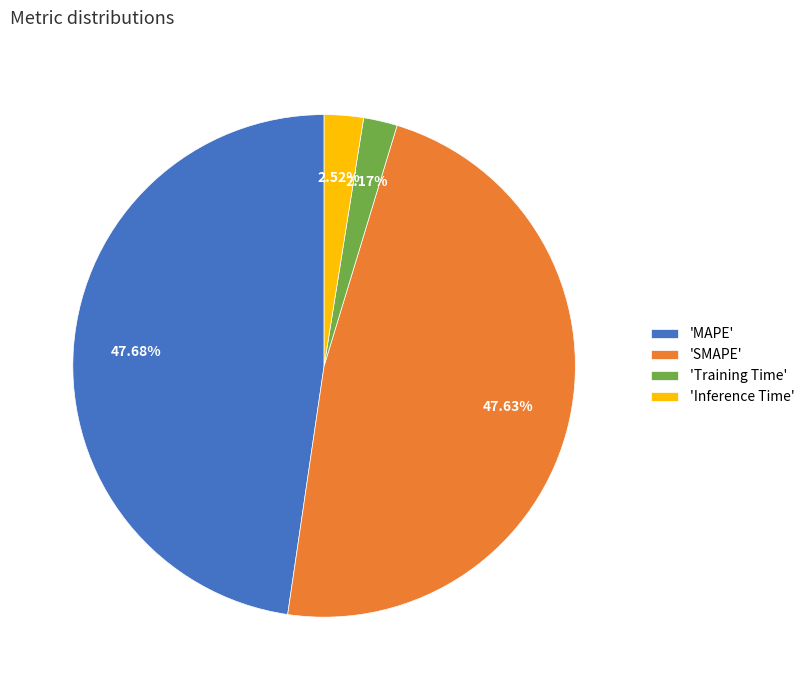

Is there a majority slice in this chart?

No